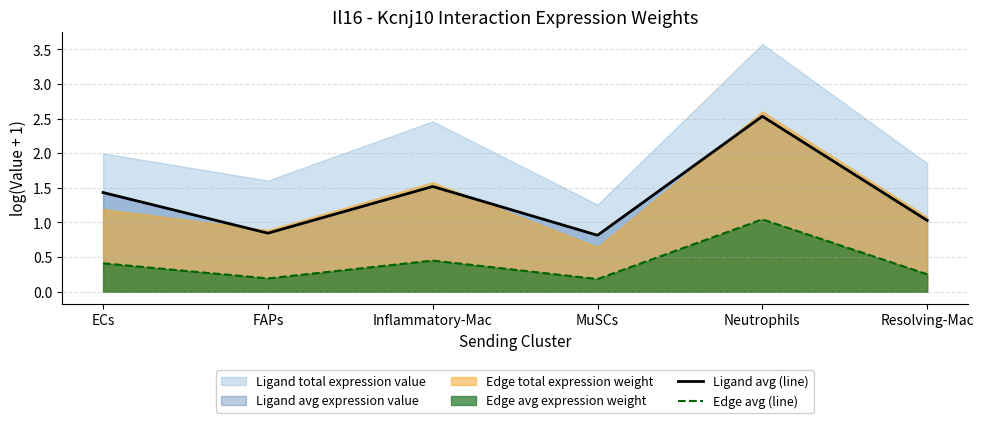

The value of Edge avg (line) at Resolving-Mac is 0.2. True or false?

False